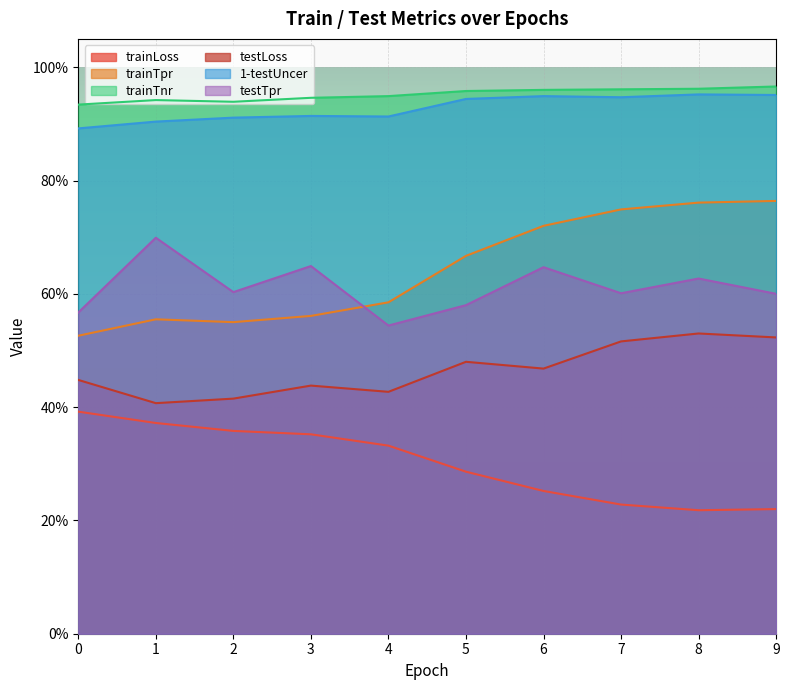

How many distinct data groups are displayed?

6